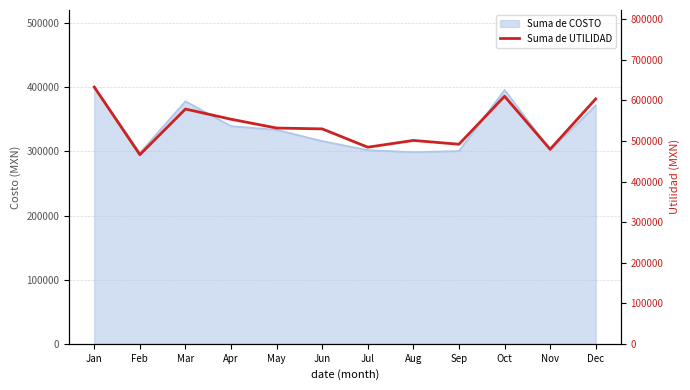

Is it true that the value at Sep is 815183?

False